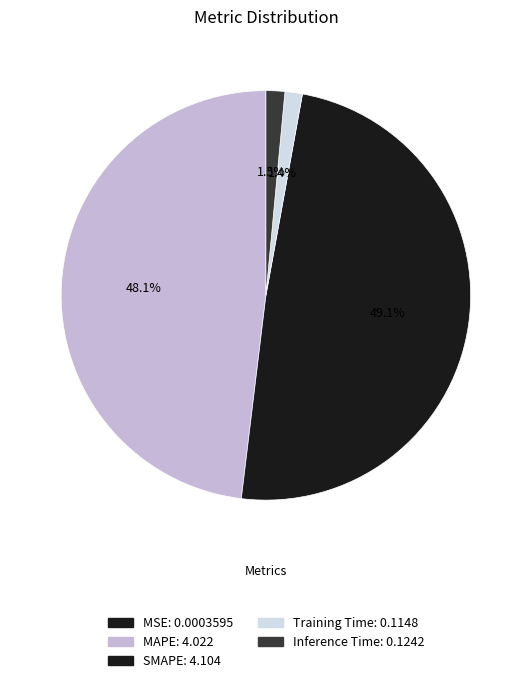

Is there any slice that represents more than half of the pie?

No